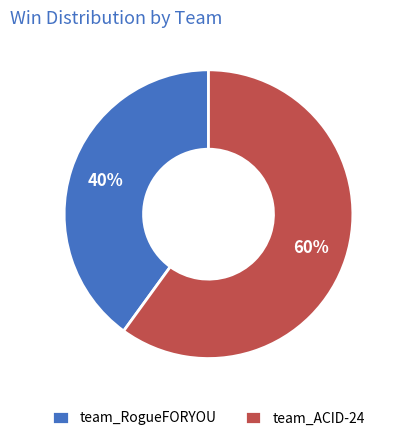

Is it true that team_ACID-24 is 71% of the pie?

False